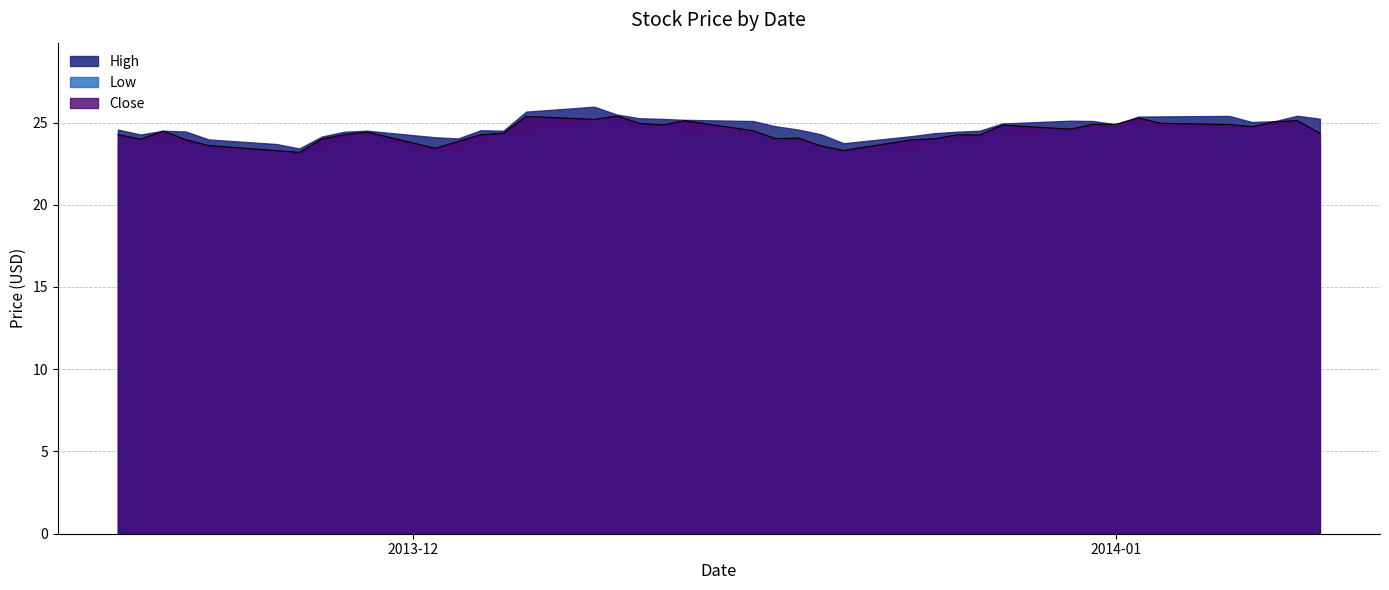

What is the average value of the Close series?

24.4